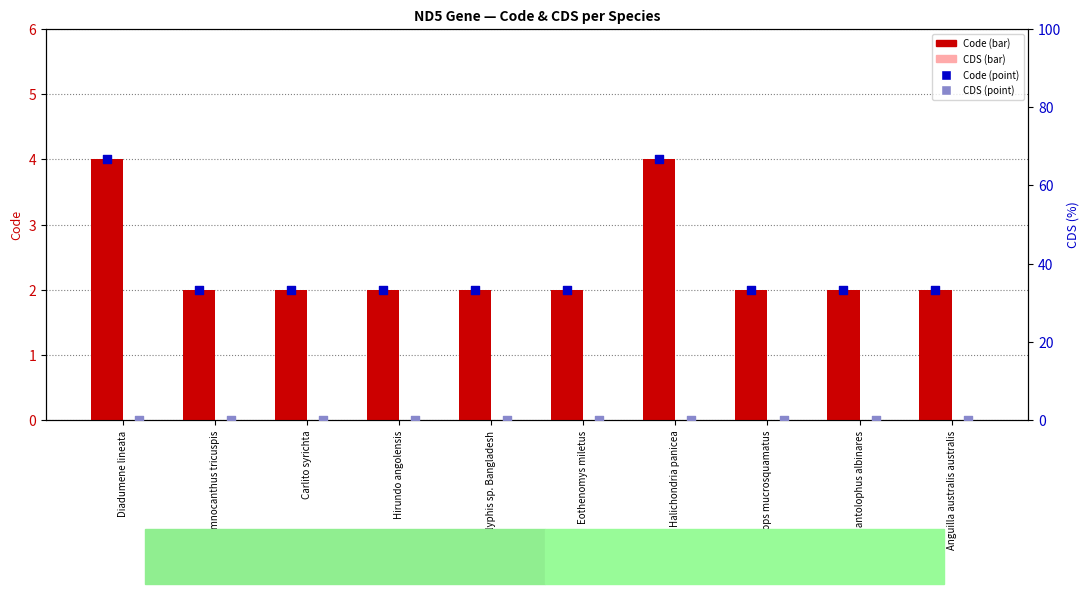

Which series has the largest total across all categories?

Code